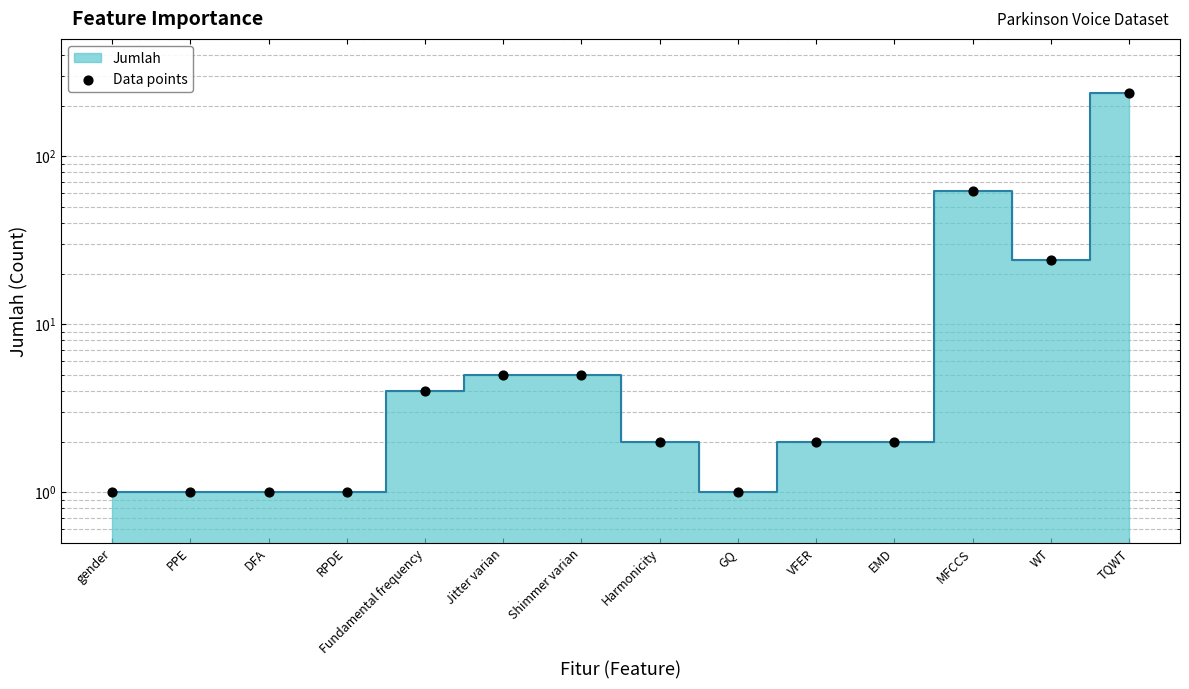

Which has a higher value, MFCCS or EMD?

MFCCS